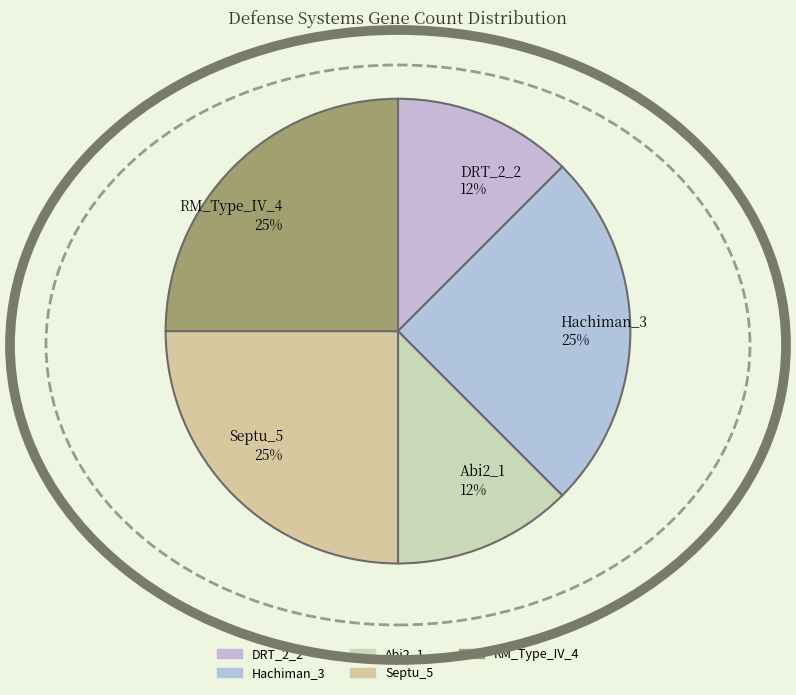

To the nearest percent, what is the average slice percentage?

20%